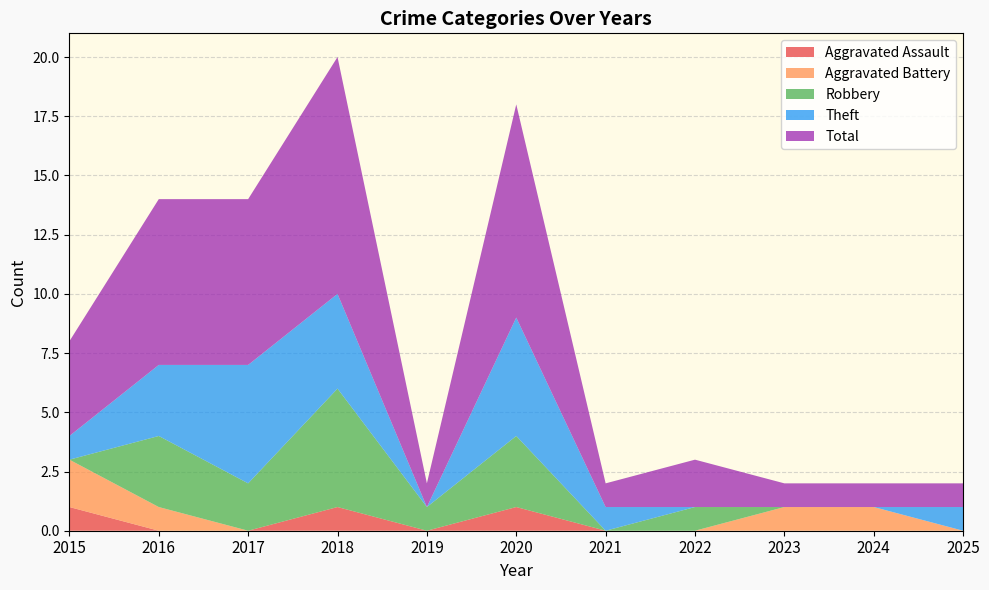

At which label is Theft closest to 2?

2015